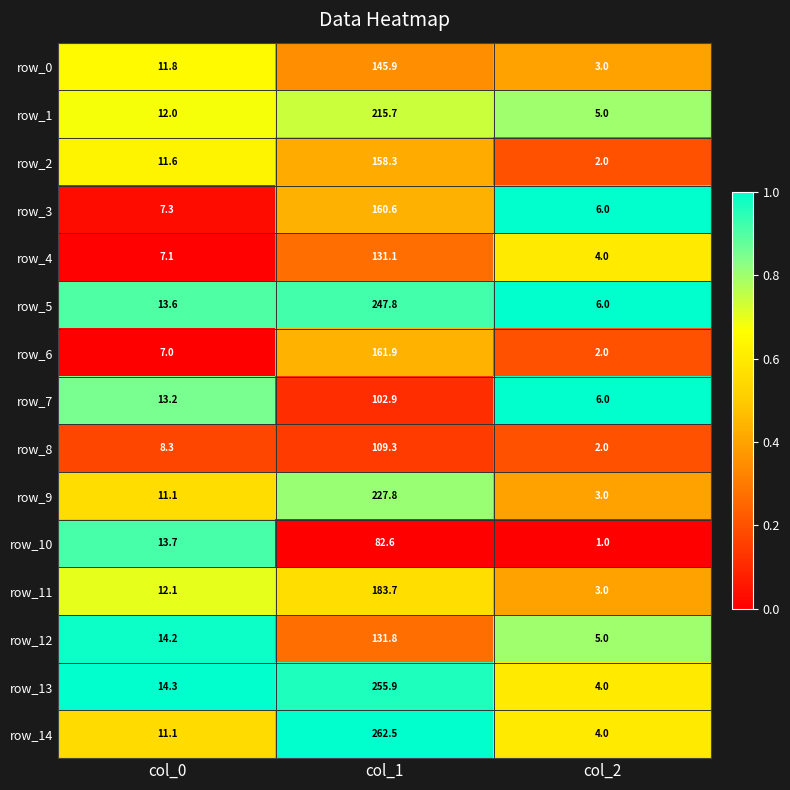

What is the sum of all row_7 values?

122.1